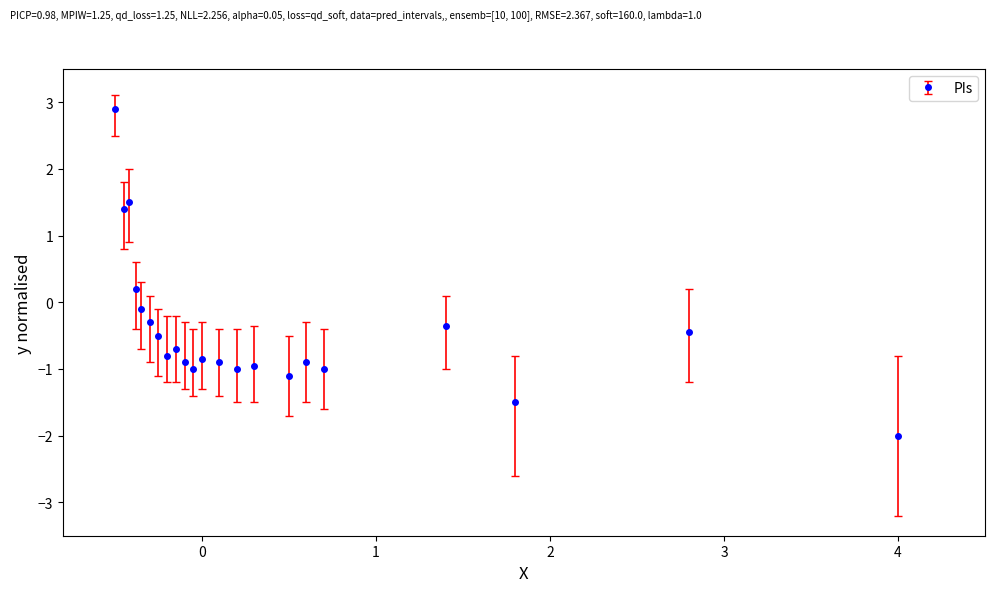

What is the maximum value shown in the chart?

2.9